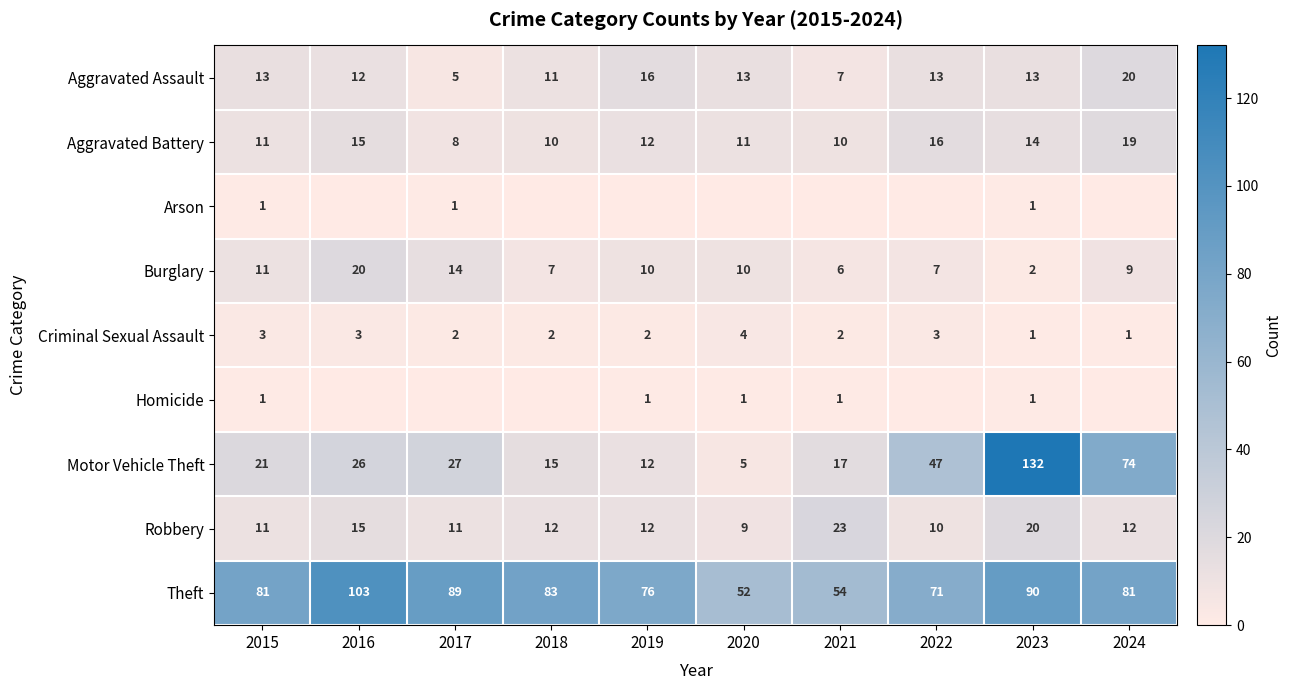

What is the total value across all series at 2015?

153